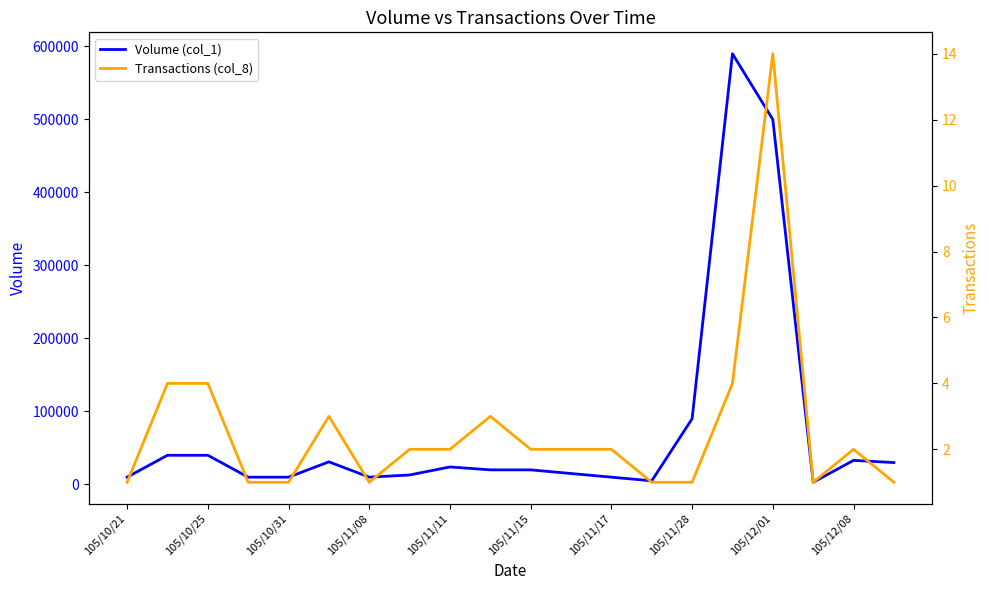

The Transactions (col_8) series shows 1 at 19. True or false?

False